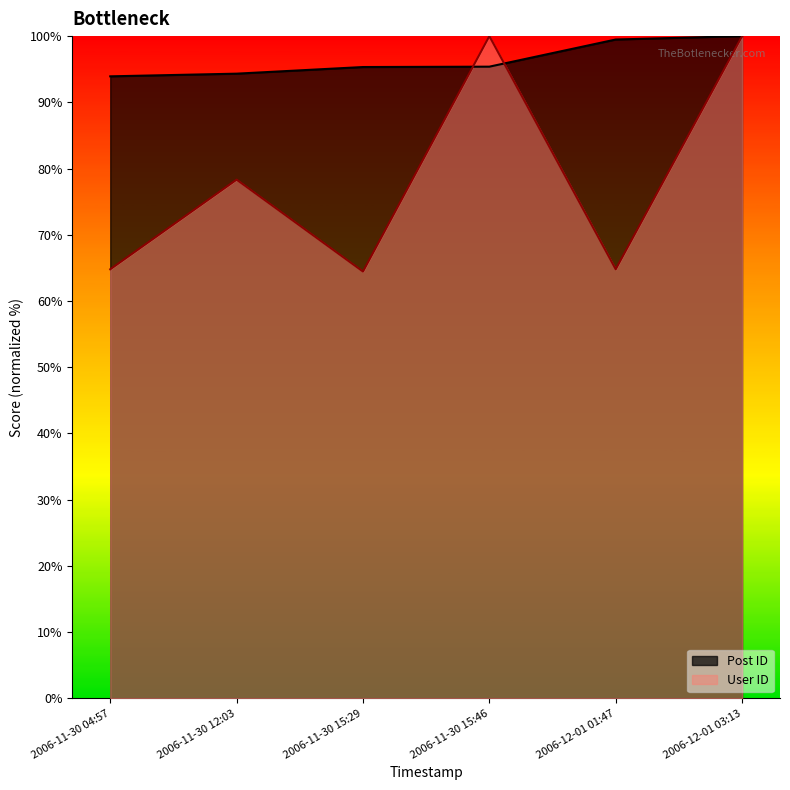

True or false: User ID and Post ID cross at least once.

True